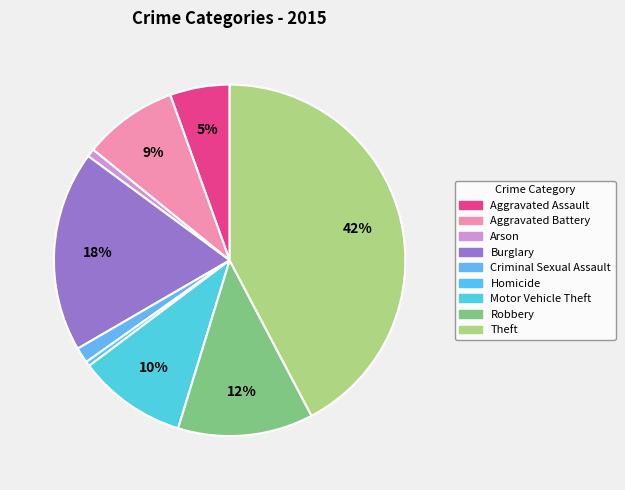

Is it true that Arson is 1% of the pie?

True